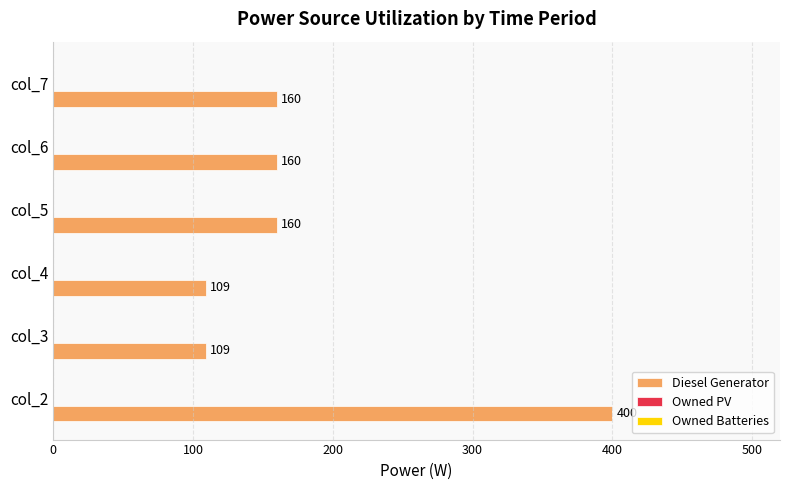

Reading bottom to top, list all the values displayed in this chart.

col_2=400	col_3=109	col_4=109	col_5=160	col_6=160	col_7=160